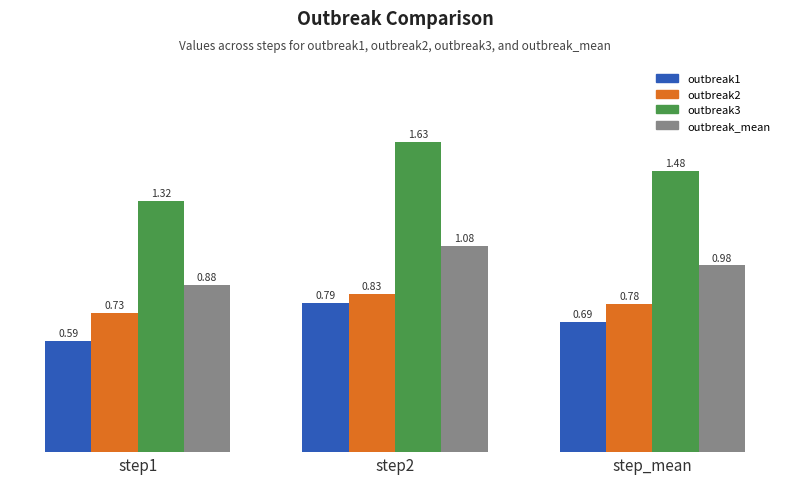

At which category is the sum across all series the highest?

step2